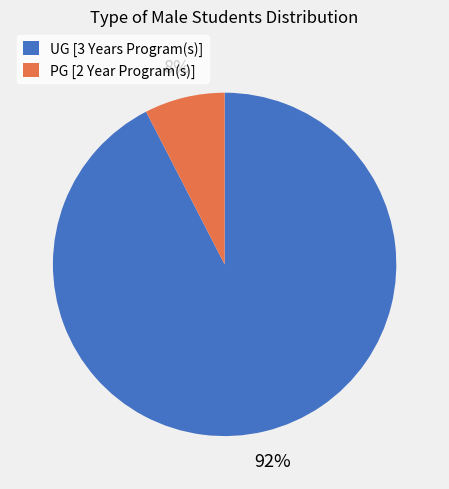

Which slice represents more than half of the pie?

UG [3 Years Program(s)]